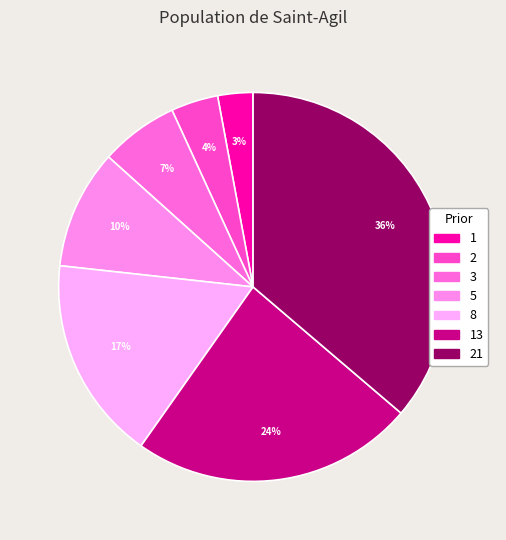

Count the number of slices in the pie.

7